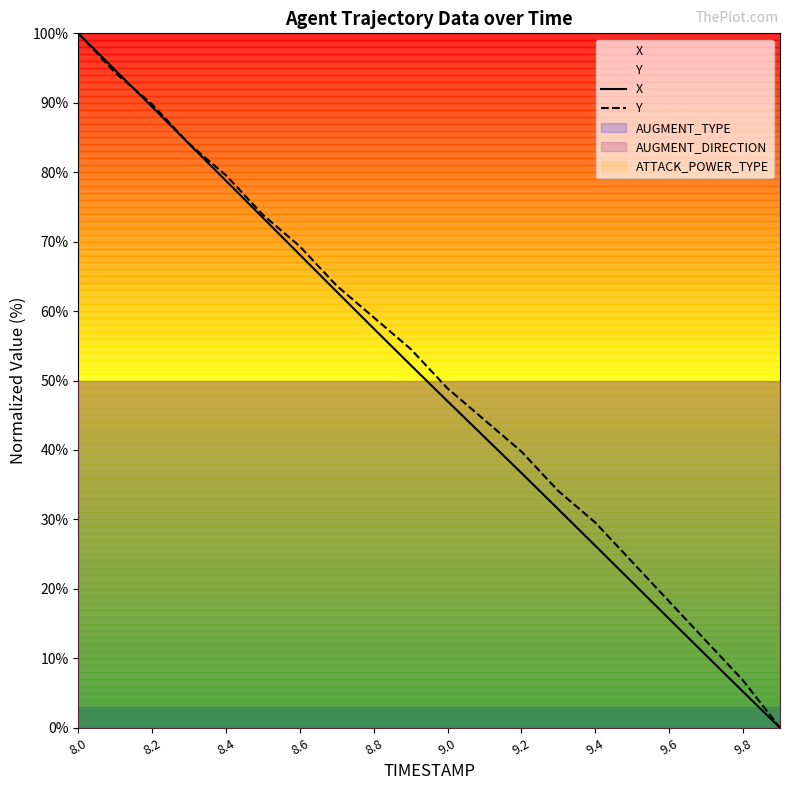

At which label is Y closest to 50?

9.0